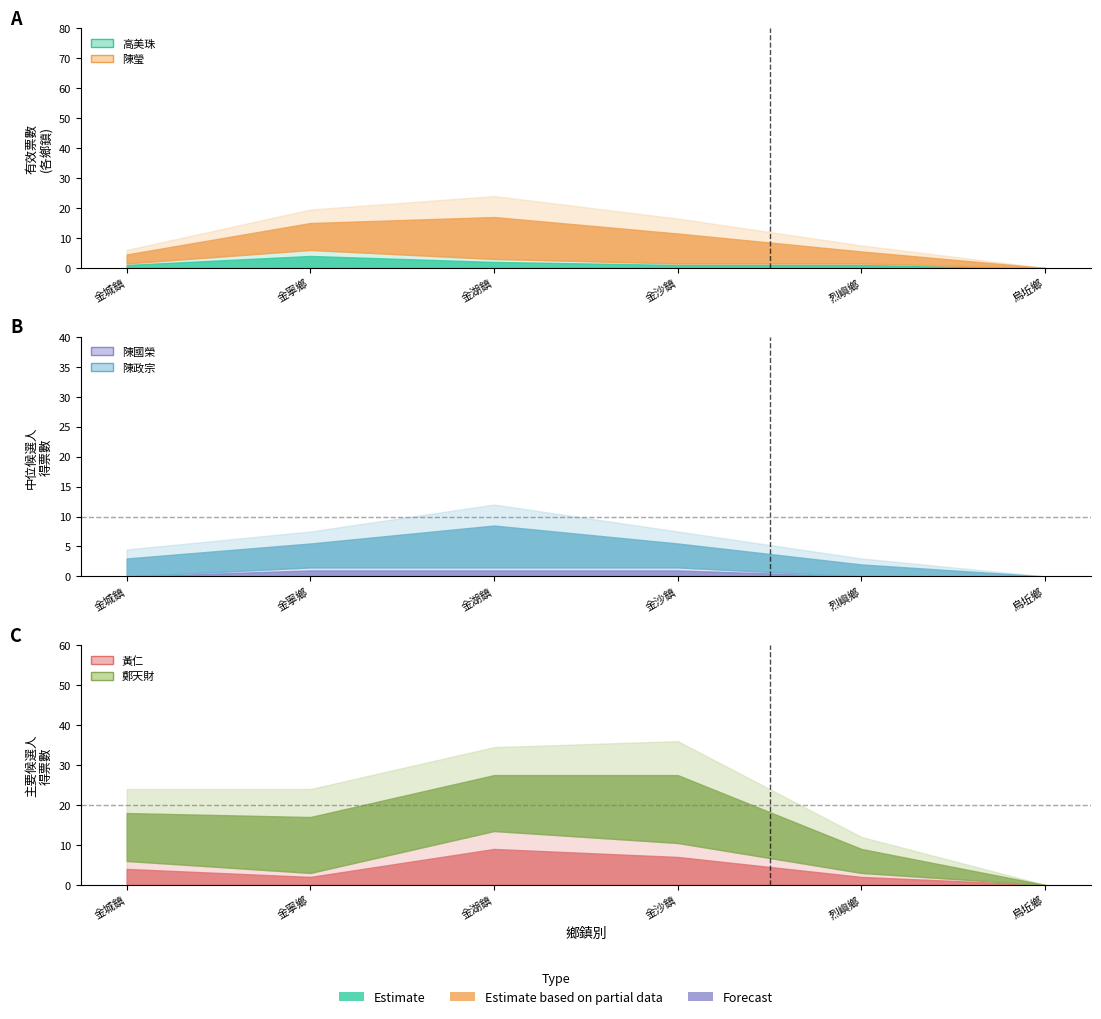

The value of 高美珠 at 烏坵鄉 is 0. True or false?

True